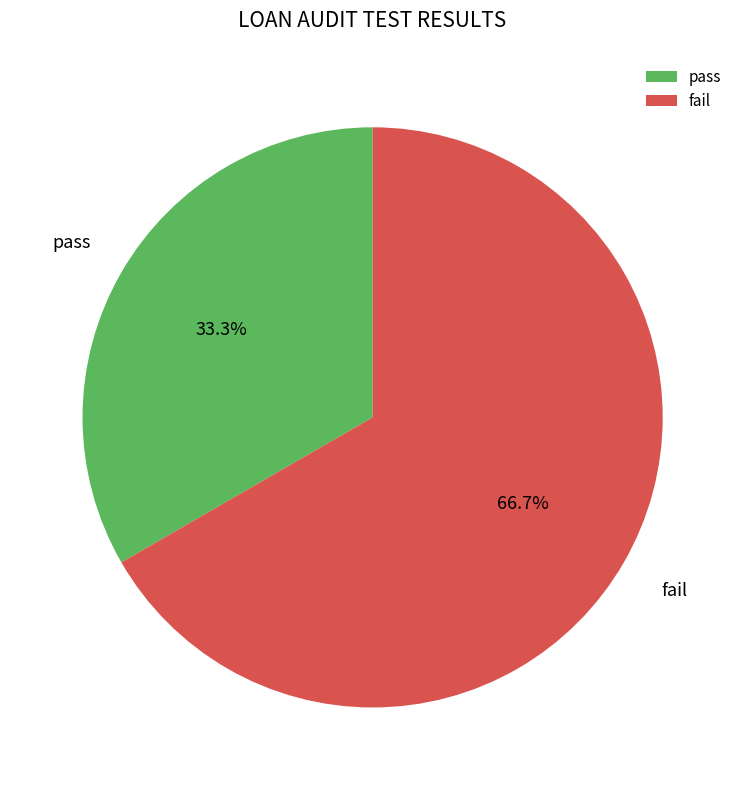

How many slices are in this pie chart?

2